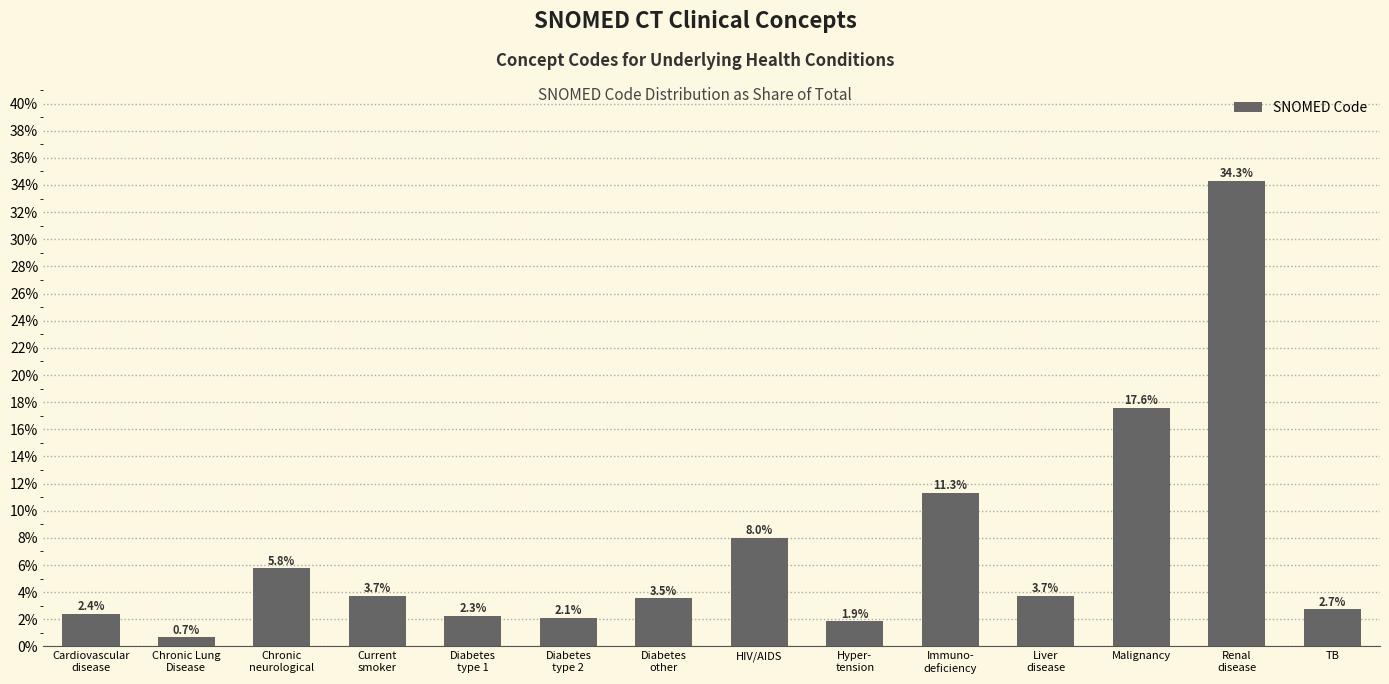

What is the difference between the maximum and second lowest values?

32.4